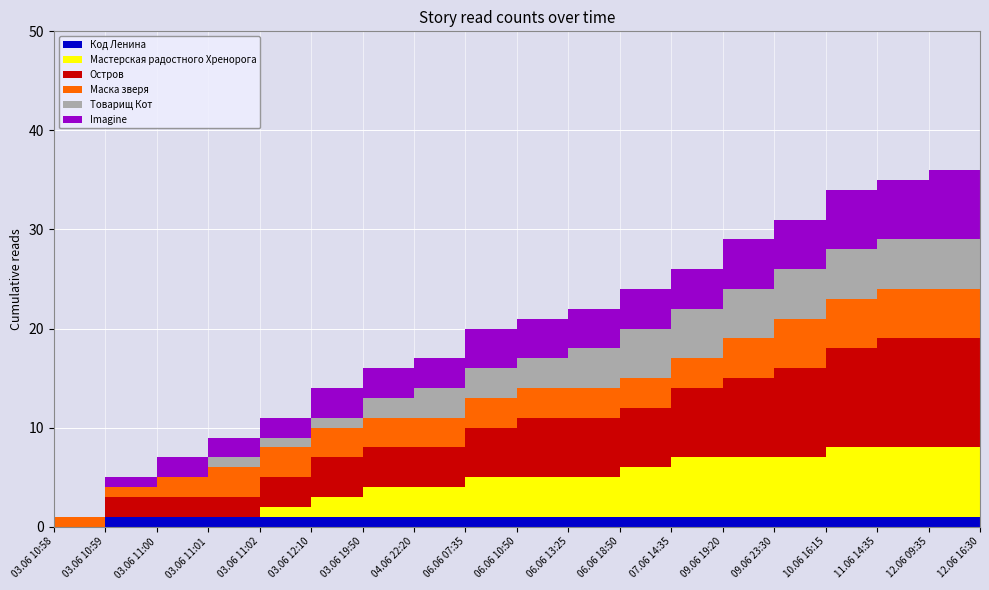

Reading left to right, list all the values displayed in this chart.

Код Ленина: 03.06 10:58=0	03.06 10:59=1	03.06 11:00=1	03.06 11:01=1	03.06 11:02=1	03.06 12:10=1	03.06 19:50=1	04.06 22:20=1	06.06 07:35=1	06.06 10:50=1	06.06 13:25=1	06.06 18:50=1	07.06 14:35=1	09.06 19:20=1	09.06 23:30=1	10.06 16:15=1	11.06 14:35=1	12.06 09:35=1	12.06 16:30=1
Мастерская радостного Хренорога: 03.06 10:58=0	03.06 10:59=0	03.06 11:00=0	03.06 11:01=0	03.06 11:02=1	03.06 12:10=2	03.06 19:50=3	04.06 22:20=3	06.06 07:35=4	06.06 10:50=4	06.06 13:25=4	06.06 18:50=5	07.06 14:35=6	09.06 19:20=6	09.06 23:30=6	10.06 16:15=7	11.06 14:35=7	12.06 09:35=7	12.06 16:30=8
Остров: 03.06 10:58=0	03.06 10:59=2	03.06 11:00=2	03.06 11:01=2	03.06 11:02=3	03.06 12:10=4	03.06 19:50=4	04.06 22:20=4	06.06 07:35=5	06.06 10:50=6	06.06 13:25=6	06.06 18:50=6	07.06 14:35=7	09.06 19:20=8	09.06 23:30=9	10.06 16:15=10	11.06 14:35=11	12.06 09:35=11	12.06 16:30=12
Маска зверя: 03.06 10:58=1	03.06 10:59=1	03.06 11:00=2	03.06 11:01=3	03.06 11:02=3	03.06 12:10=3	03.06 19:50=3	04.06 22:20=3	06.06 07:35=3	06.06 10:50=3	06.06 13:25=3	06.06 18:50=3	07.06 14:35=3	09.06 19:20=4	09.06 23:30=5	10.06 16:15=5	11.06 14:35=5	12.06 09:35=5	12.06 16:30=6
Товарищ Кот: 03.06 10:58=0	03.06 10:59=0	03.06 11:00=0	03.06 11:01=1	03.06 11:02=1	03.06 12:10=1	03.06 19:50=2	04.06 22:20=3	06.06 07:35=3	06.06 10:50=3	06.06 13:25=4	06.06 18:50=5	07.06 14:35=5	09.06 19:20=5	09.06 23:30=5	10.06 16:15=5	11.06 14:35=5	12.06 09:35=5	12.06 16:30=5
Imagine: 03.06 10:58=0	03.06 10:59=1	03.06 11:00=2	03.06 11:01=2	03.06 11:02=2	03.06 12:10=3	03.06 19:50=3	04.06 22:20=3	06.06 07:35=4	06.06 10:50=4	06.06 13:25=4	06.06 18:50=4	07.06 14:35=4	09.06 19:20=5	09.06 23:30=5	10.06 16:15=6	11.06 14:35=6	12.06 09:35=7	12.06 16:30=7